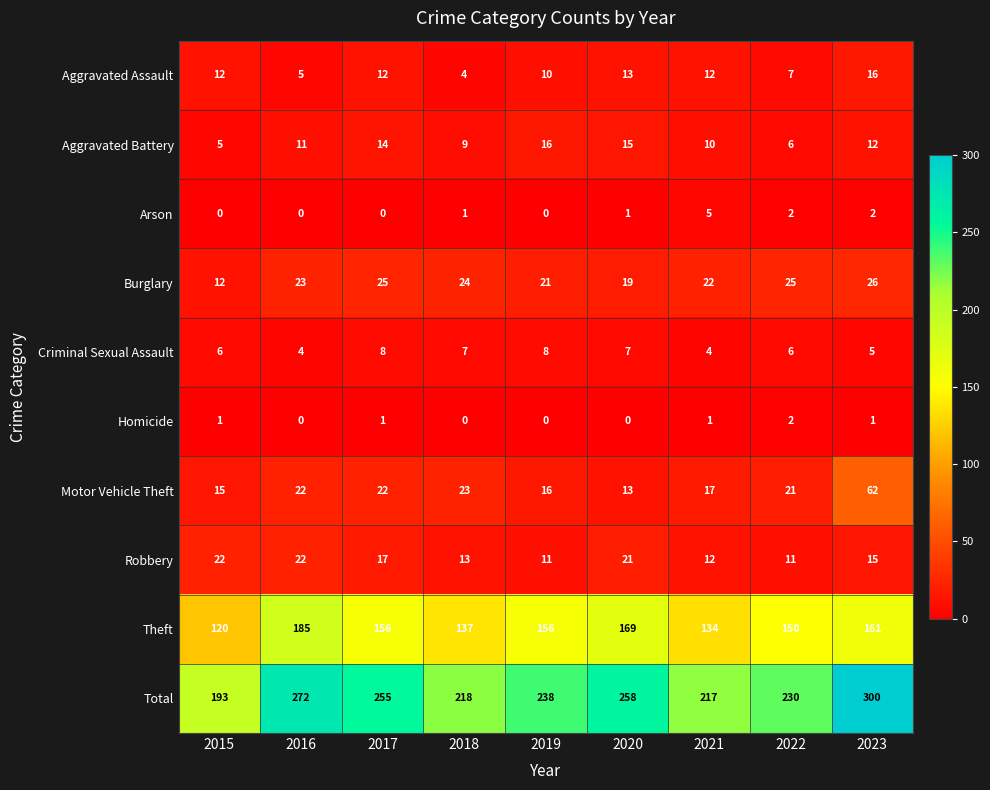

At which label is Aggravated Battery closest to 10?

2021